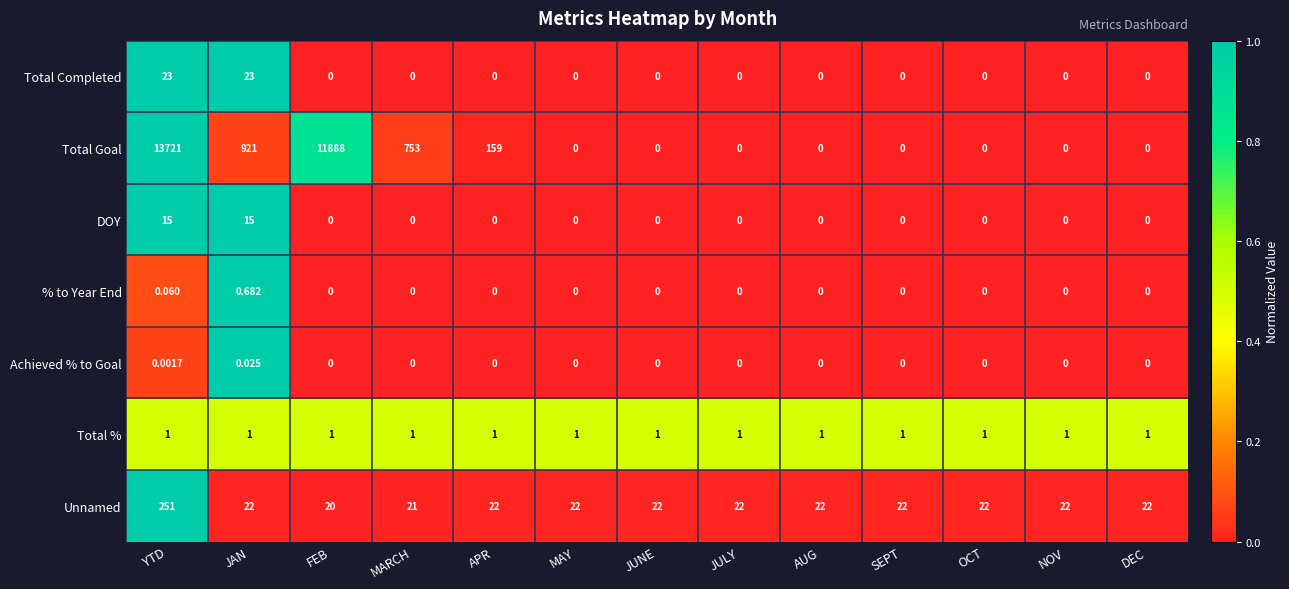

At which category is the sum across all series the highest?

YTD